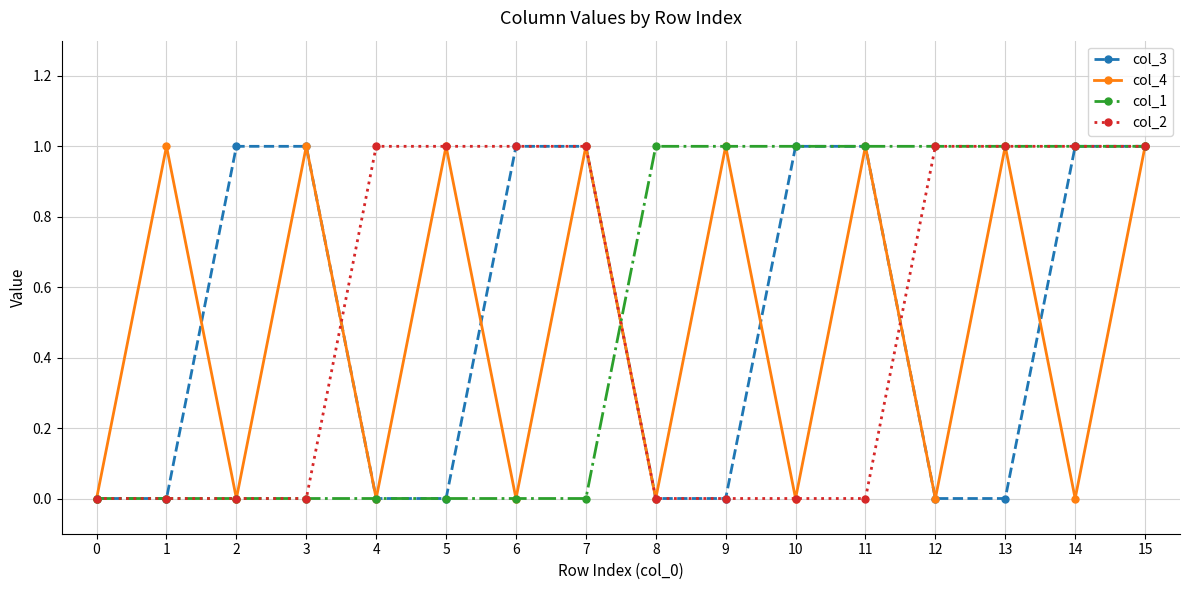

True or false: col_4 has a value of 0 at 15.

False